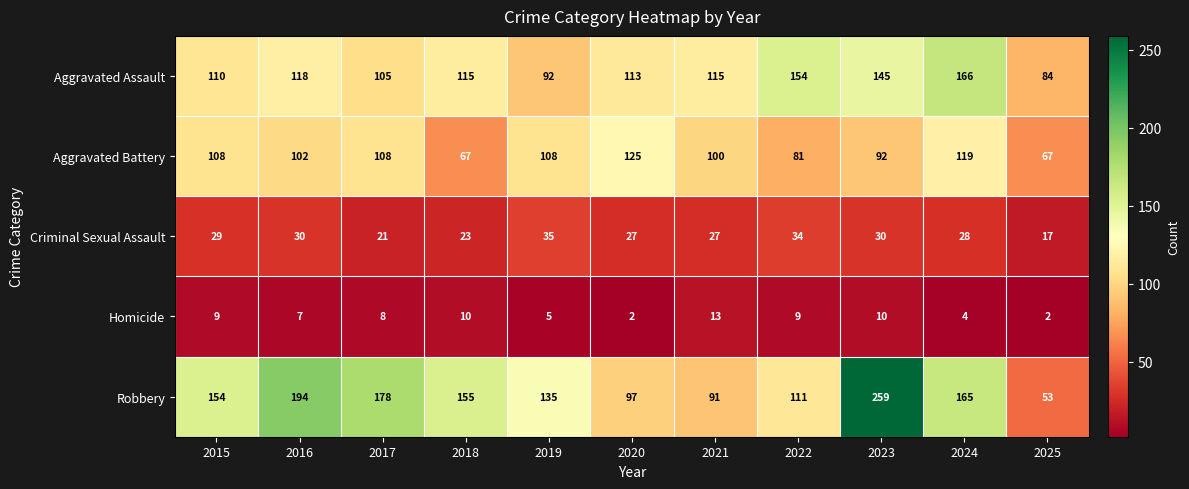

What is the total value across all series at 2025?

223